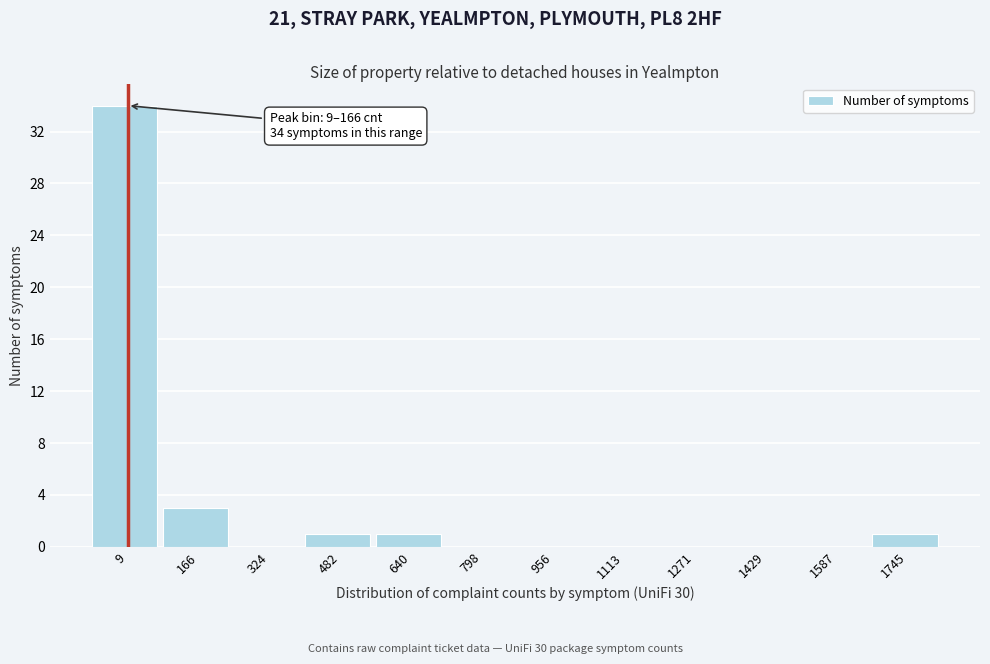

Reading left to right, extract all data points from this chart.

9=34	166=3	324=0	482=1	640=1	798=0	956=0	1113=0	1271=0	1429=0	1587=0	1745=1